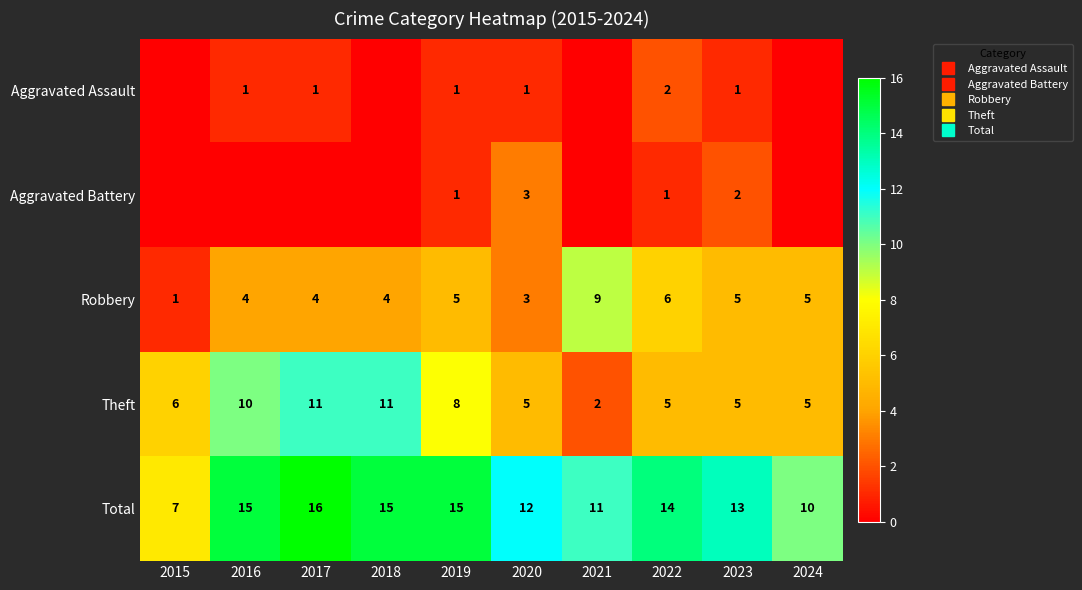

What is the difference between the maximum and second lowest values in the Robbery series?

6